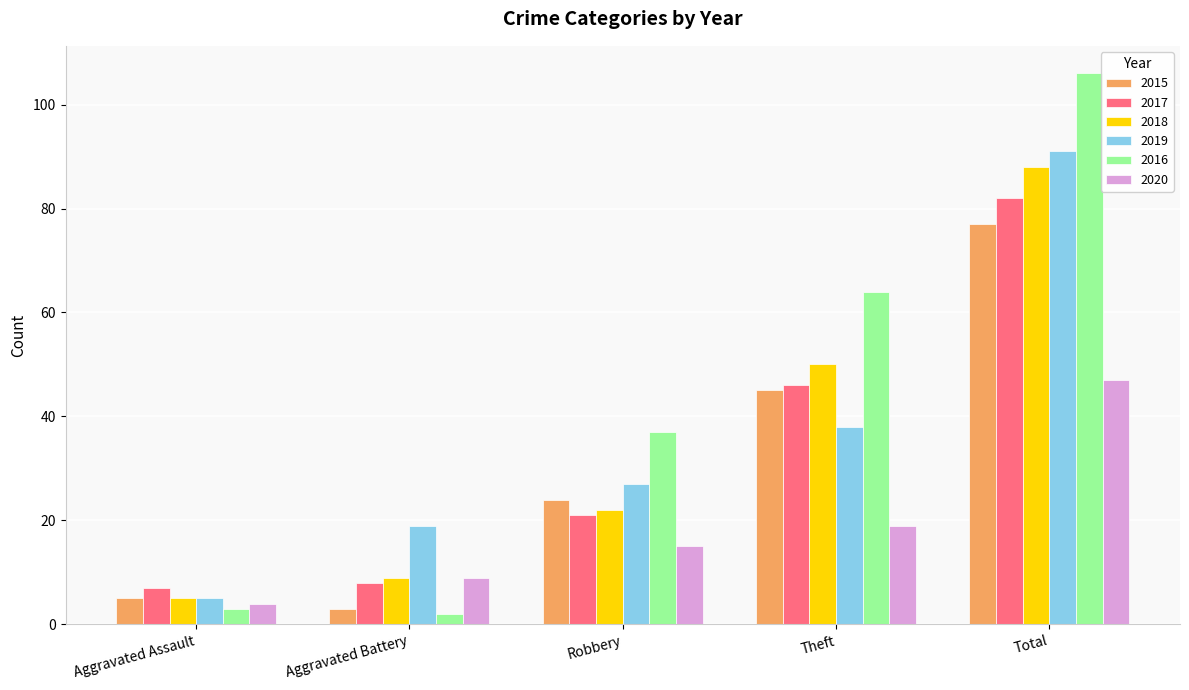

How many values in the 2016 series are below 37?

2